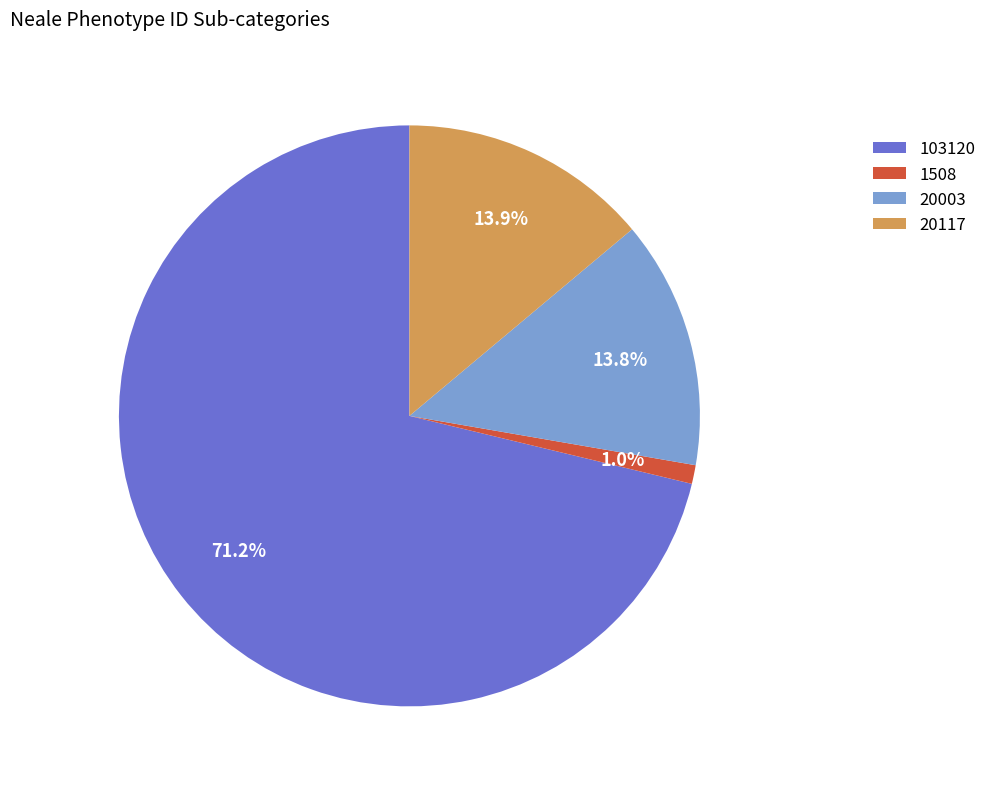

Between 20117 and 103120, which is larger?

103120